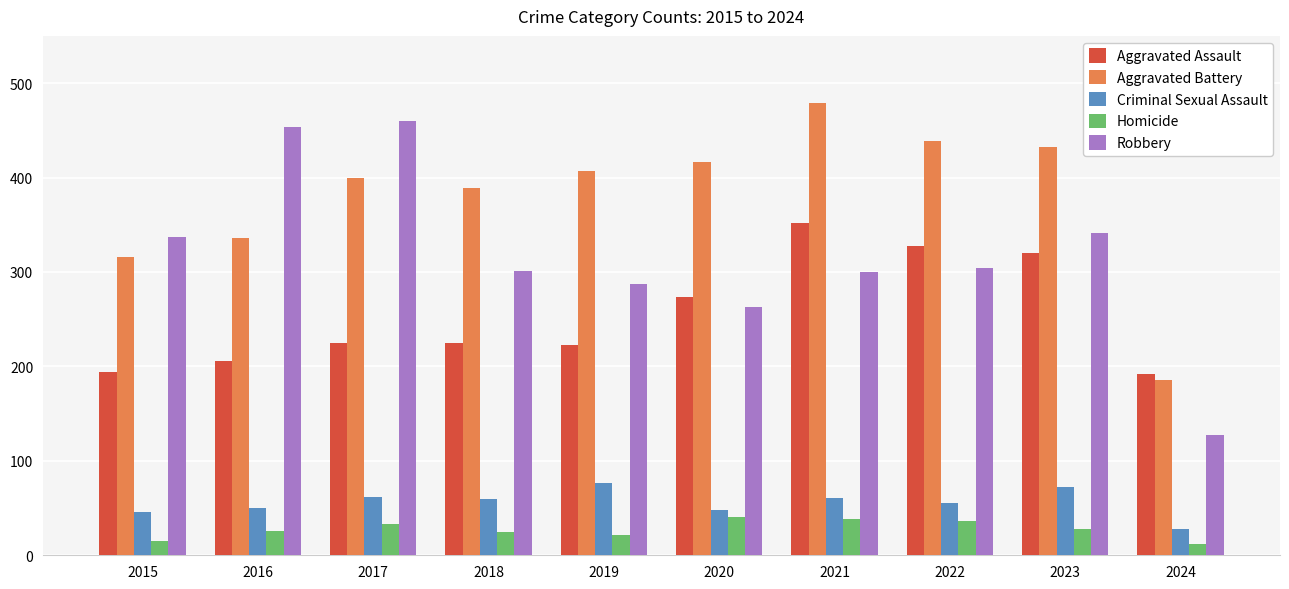

What is the total value across all series at 2020?

1041